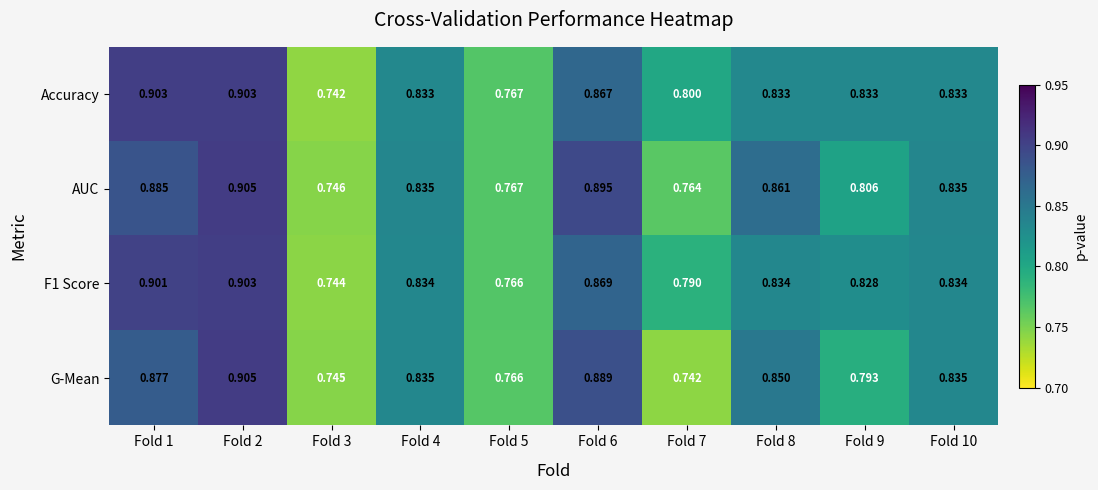

Is the value of G-Mean at Fold 7 greater than the value of Accuracy at Fold 4?

No